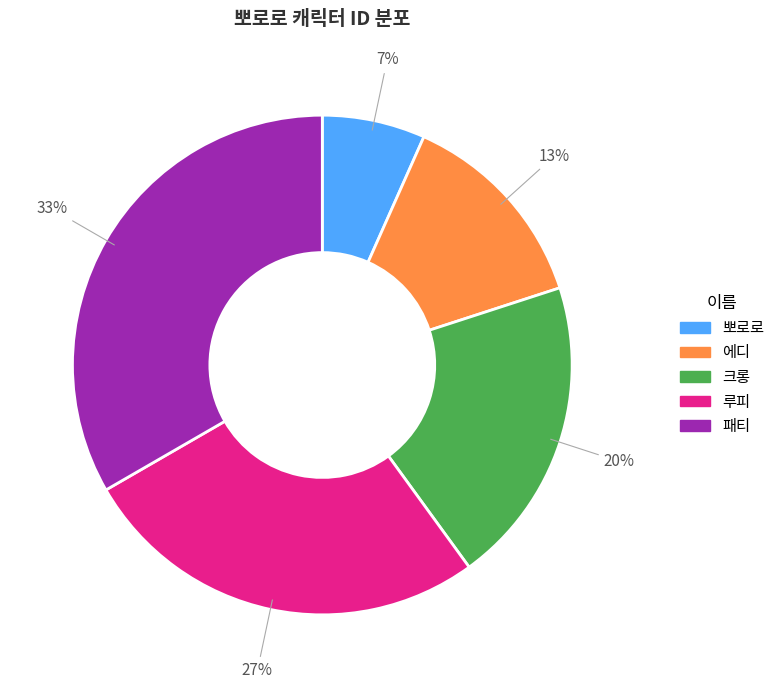

True or false: 패티 accounts for 33% of the total.

True